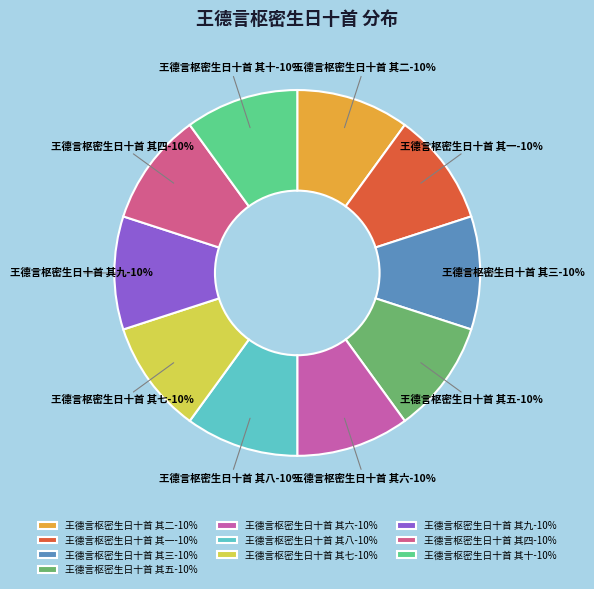

Does any single category account for the majority?

No